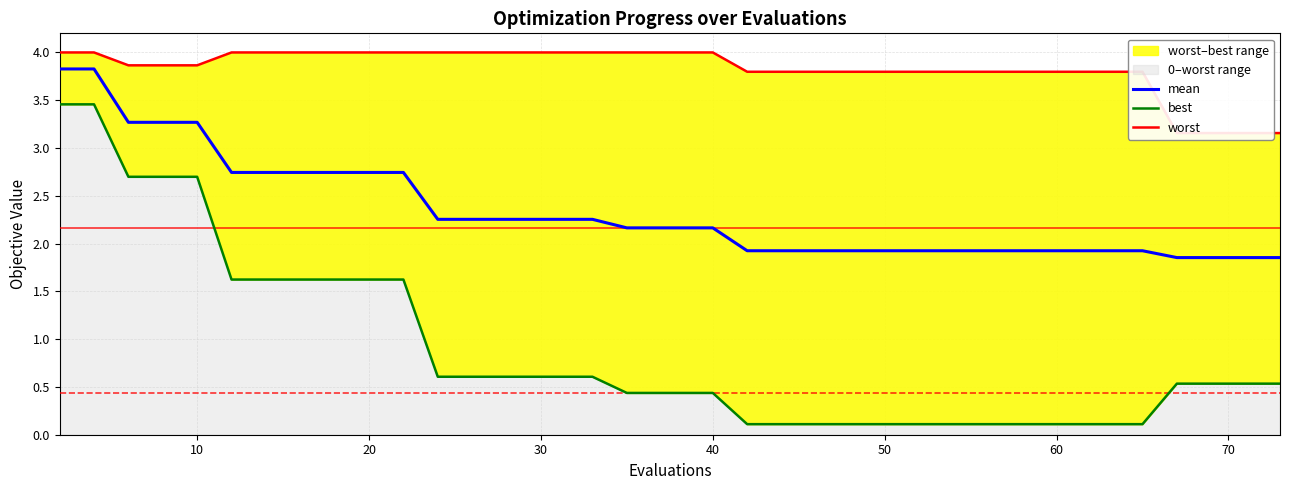

What is the maximum value for mean?

3.8